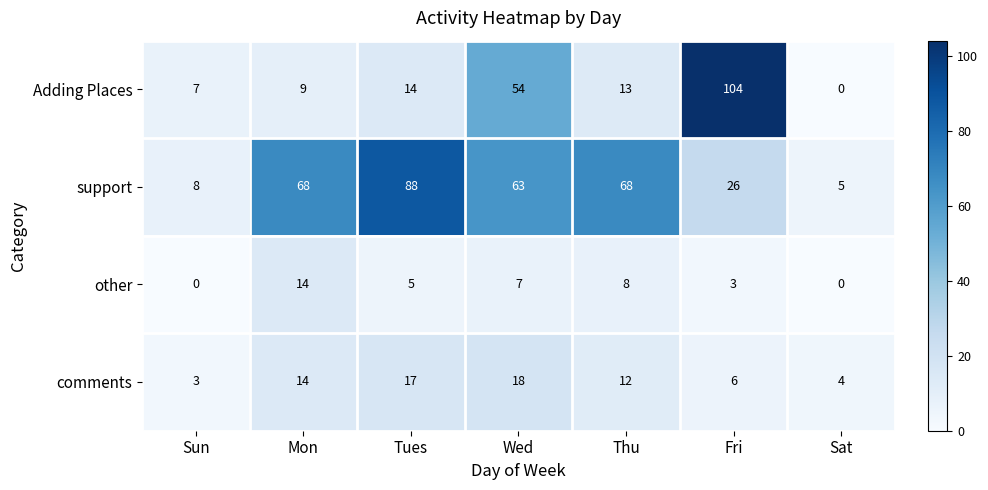

Read the Adding Places value at Wed, to the nearest 5.

55